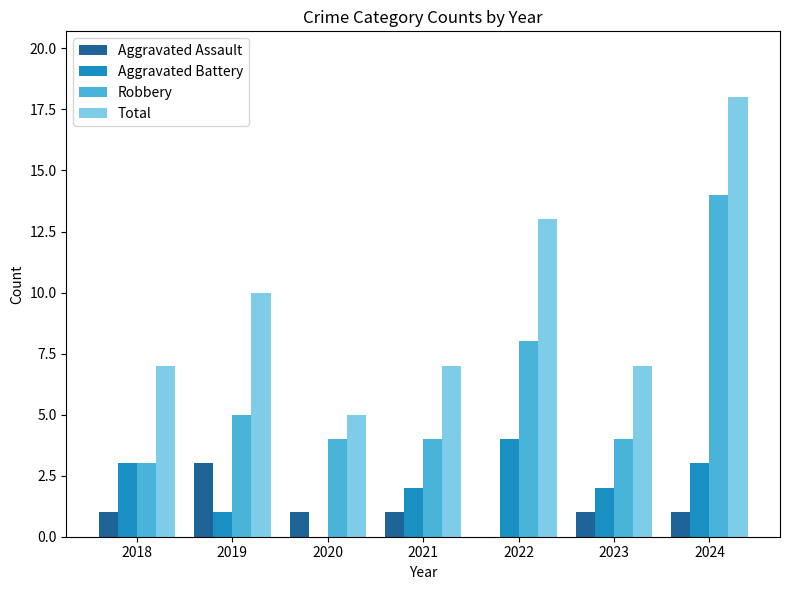

At which label does Robbery first exceed 4?

2019